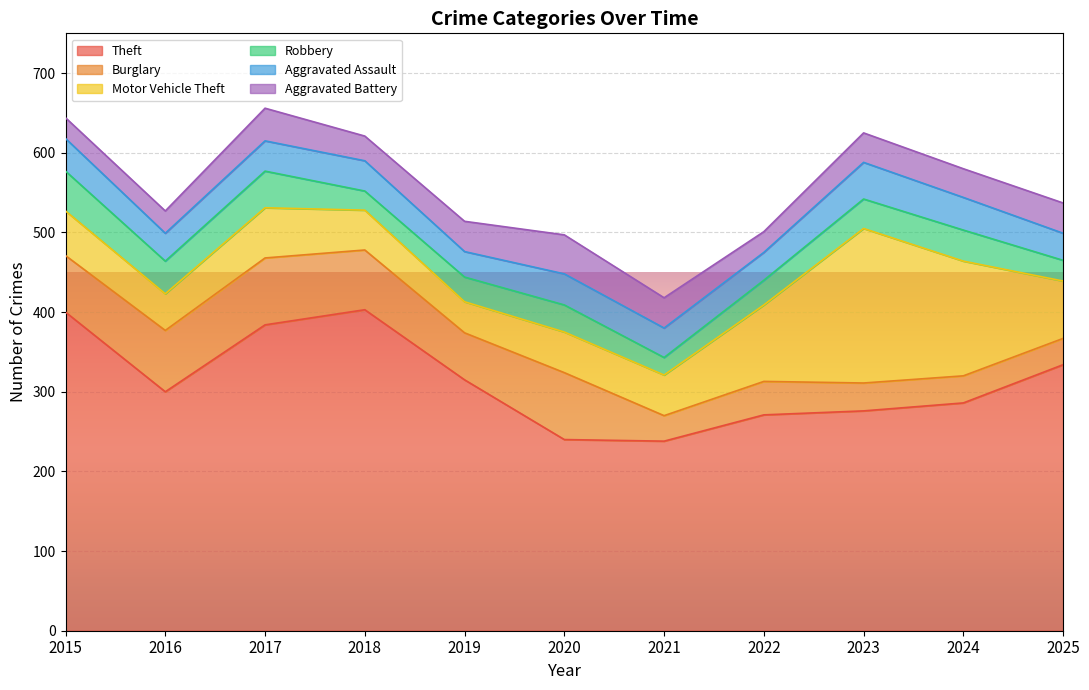

How many categories are shown in the chart?

11